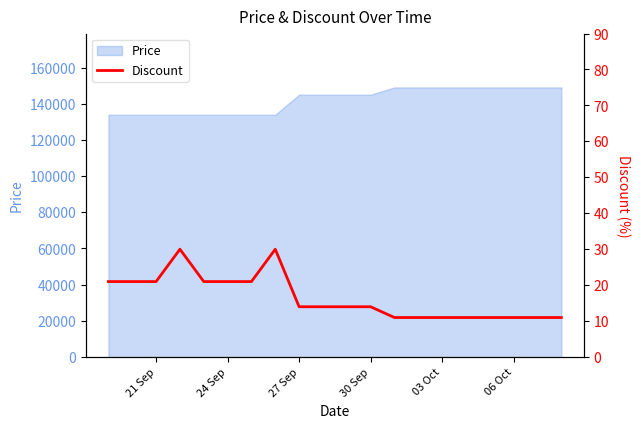

What is the maximum value for Price?

149000